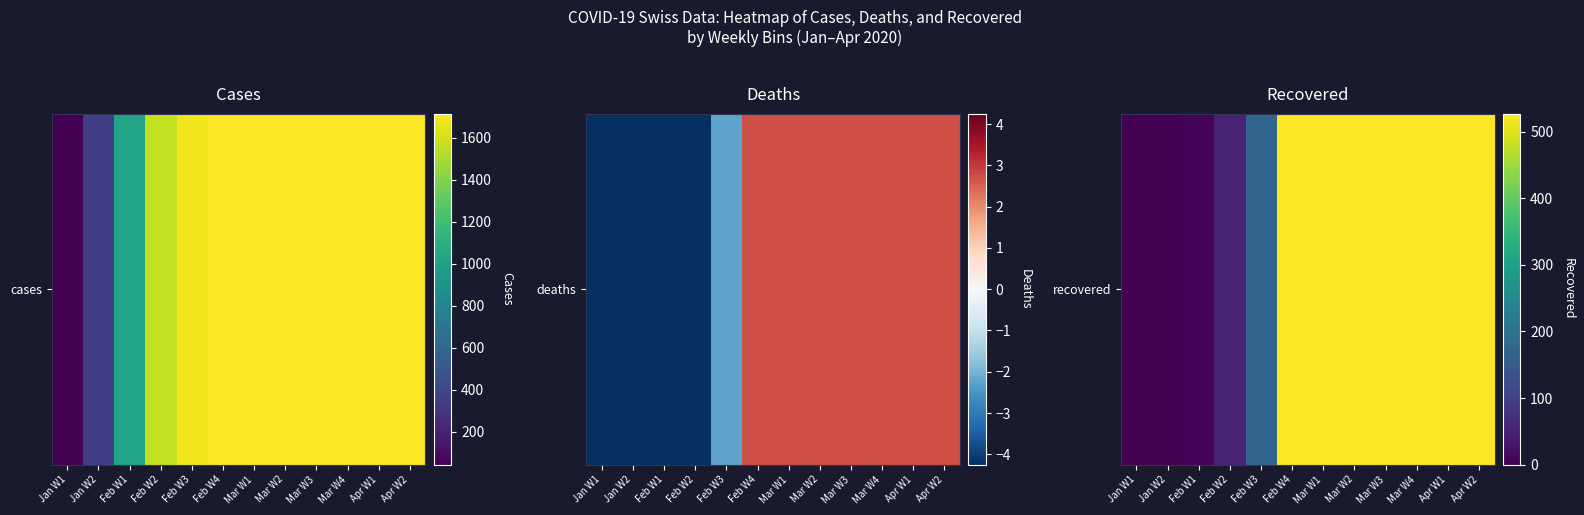

Rank the categories by value from highest to lowest.

Feb W4, Mar W1, Mar W2, Mar W3, Mar W4, Apr W1, Apr W2, Feb W3, Feb W2, Feb W1, Jan W1, Jan W2